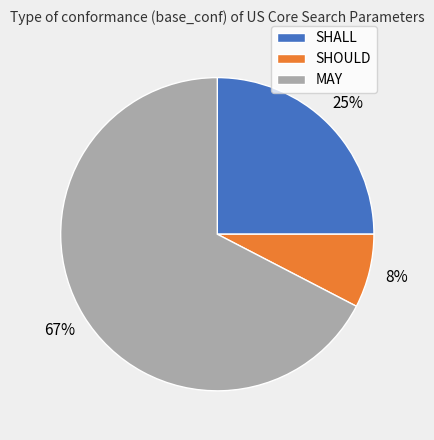

Does any single category account for the majority?

Yes